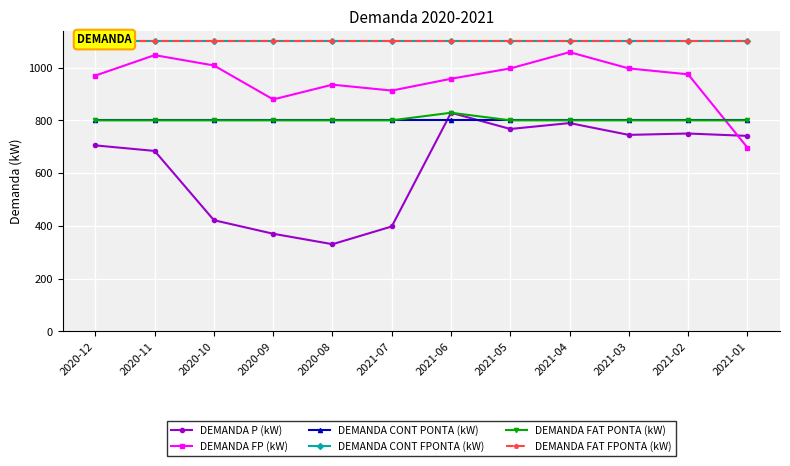

Rank the series at 2021-01 from highest to lowest value.

DEMANDA CONT FPONTA (kW), DEMANDA FAT FPONTA (kW), DEMANDA CONT PONTA (kW), DEMANDA FAT PONTA (kW), DEMANDA P (kW), DEMANDA FP (kW)